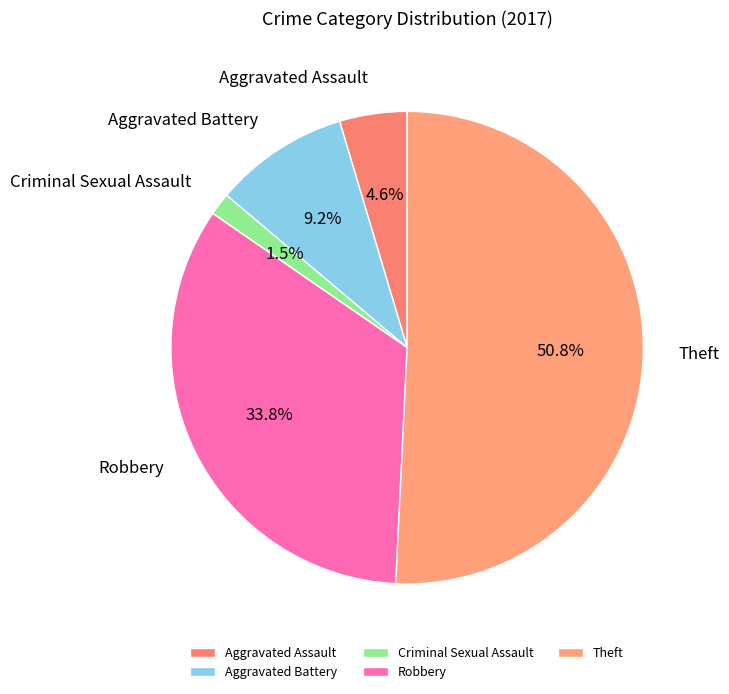

Which category has the biggest portion of the pie?

Theft